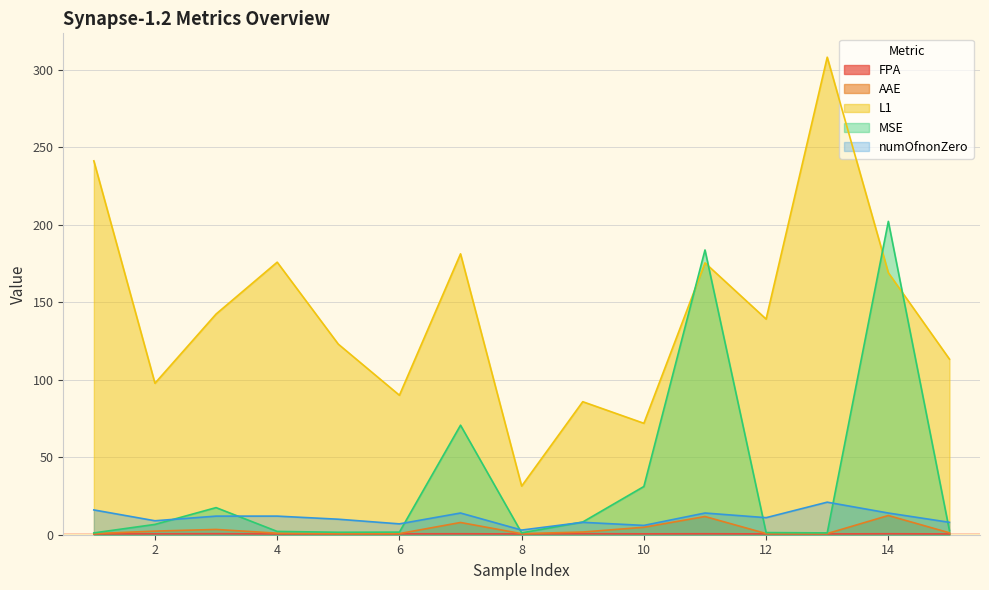

List the labels in order of FPA value, largest first.

3, 9, 14, 11, 7, 2, 6, 5, 10, 12, 13, 1, 15, 4, 8